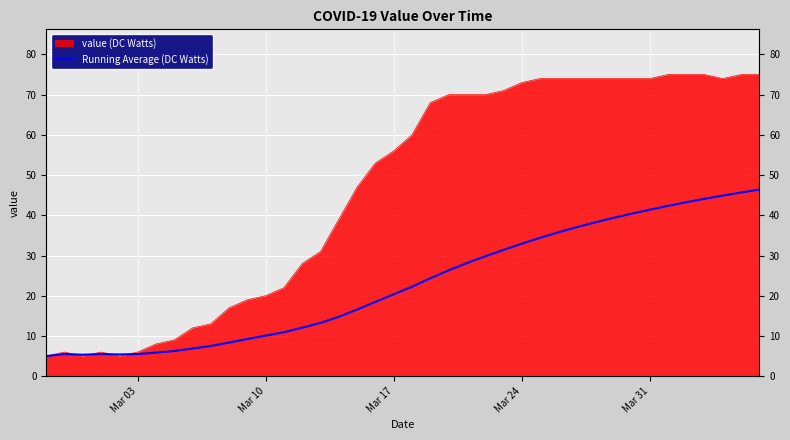

How many points are higher than both their immediate neighbors (excluding endpoints)?

2